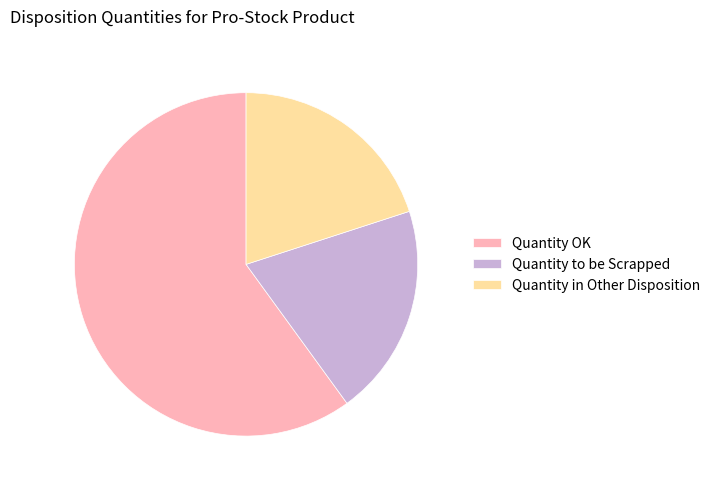

Is the sum of Quantity to be Scrapped and Quantity OK greater than half?

Yes